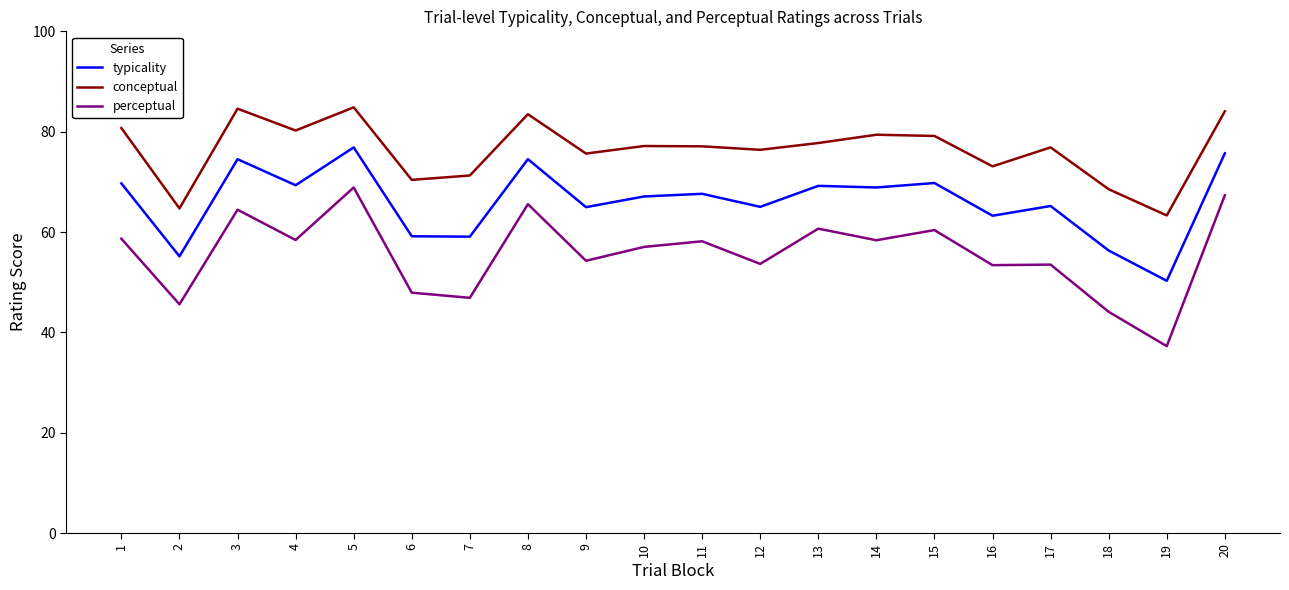

At which category is the sum across all series the highest?

5